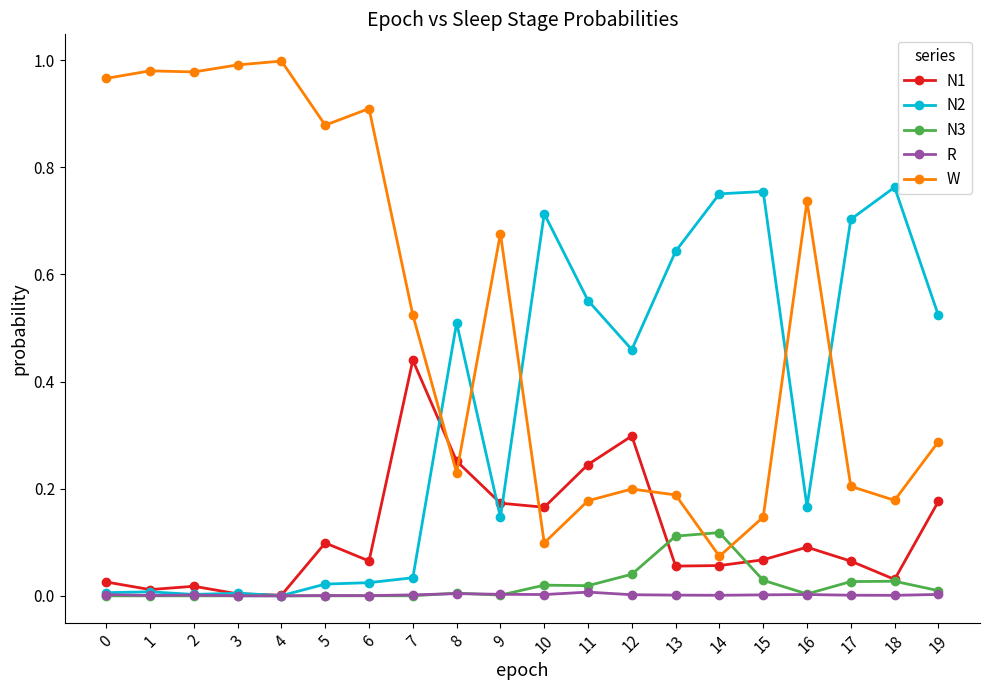

Where do W and N1 first cross each other?

7 and 8